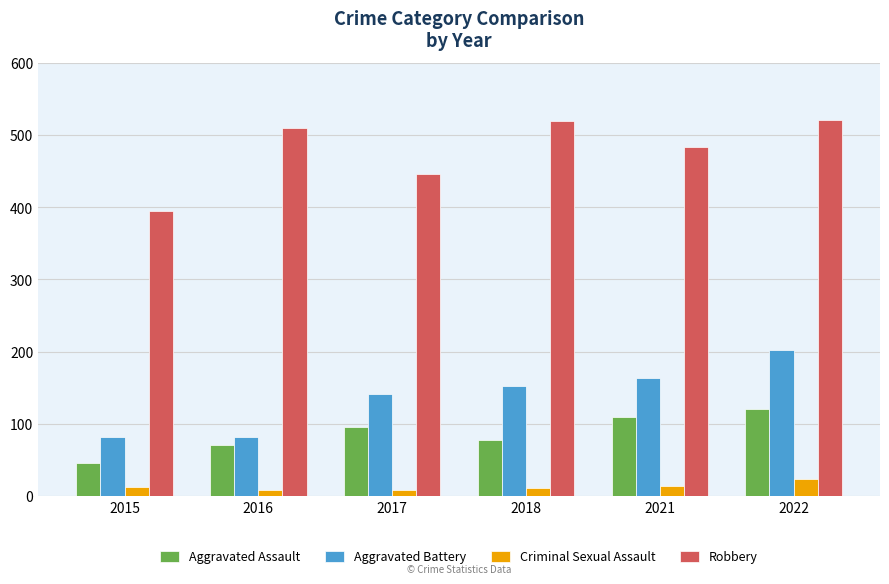

True or false: Robbery has a value of 561 at 2015.

False